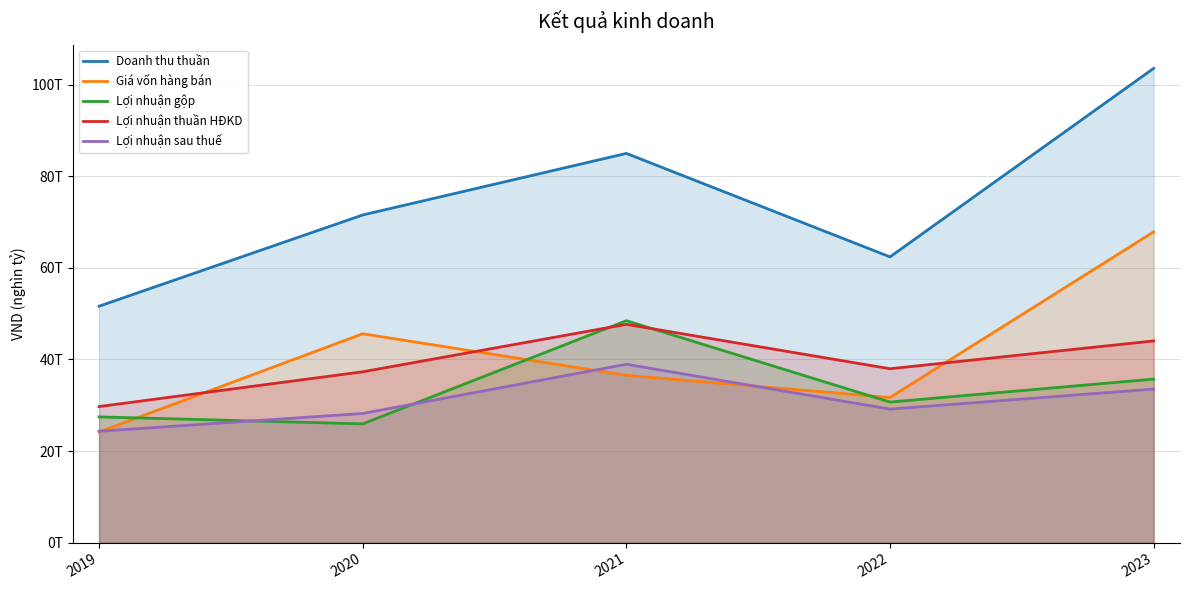

The Lợi nhuận gộp series shows 25936077000000 at 2020. True or false?

True